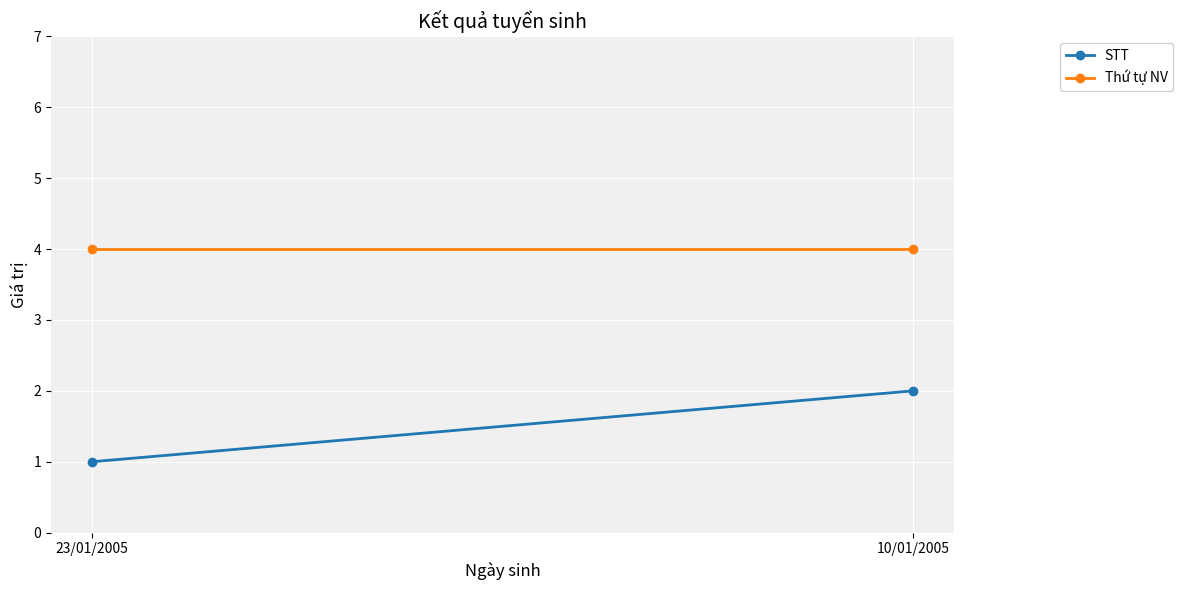

Reading right to left, what are all the values shown in this chart?

STT: 10/01/2005=2	23/01/2005=1
Thứ tự NV: 10/01/2005=4	23/01/2005=4